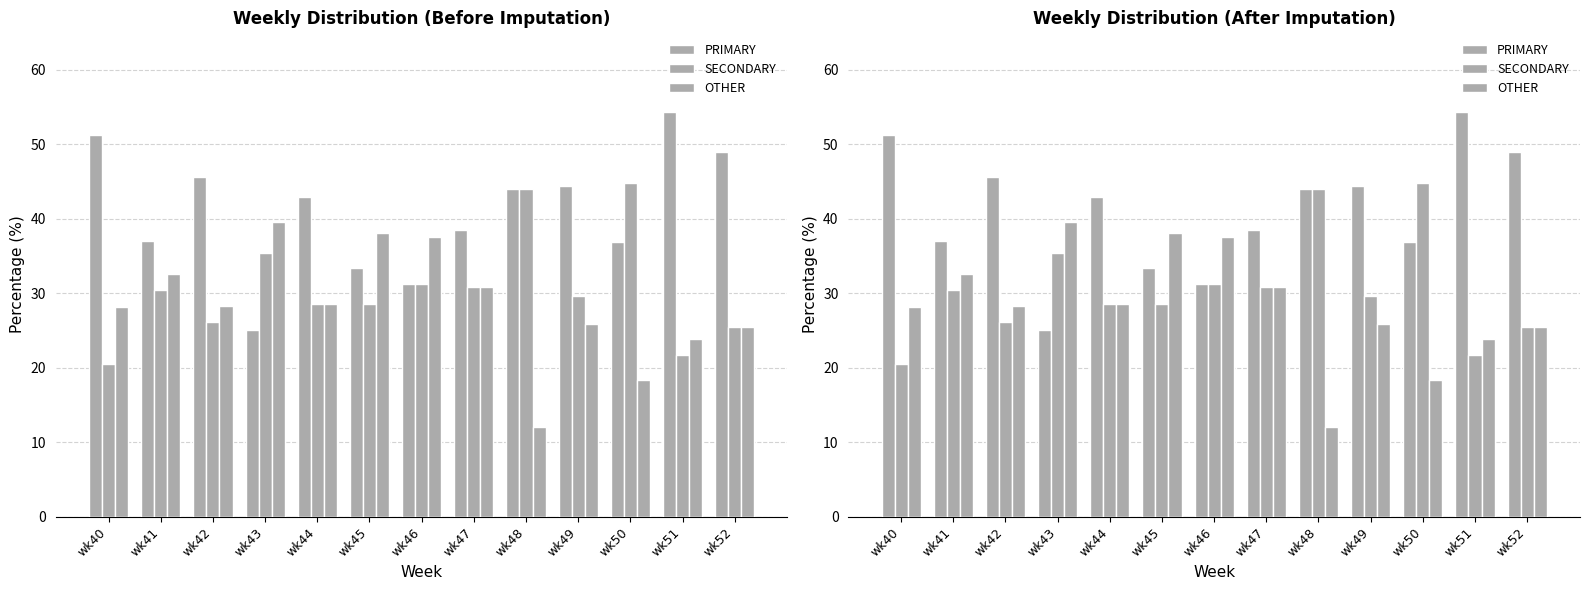

What is the sum of the OTHER values at wk48 and wk47?

42.8